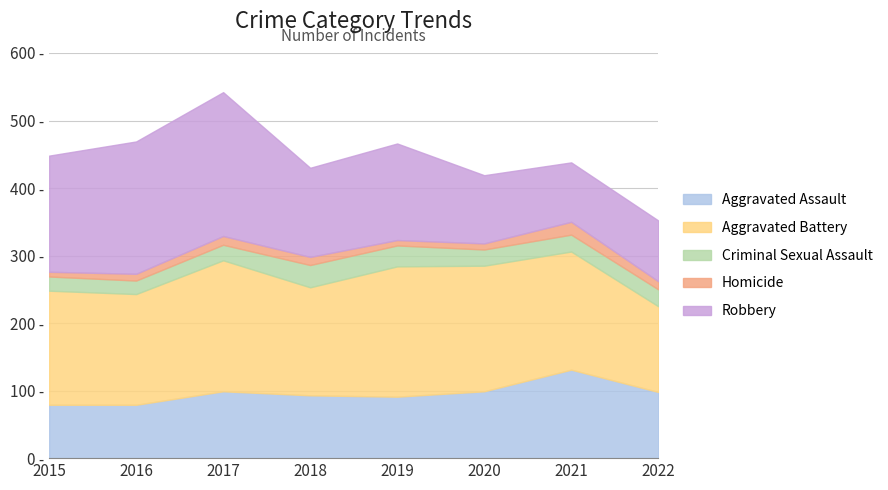

True or false: Aggravated Assault and Criminal Sexual Assault cross at least once.

False